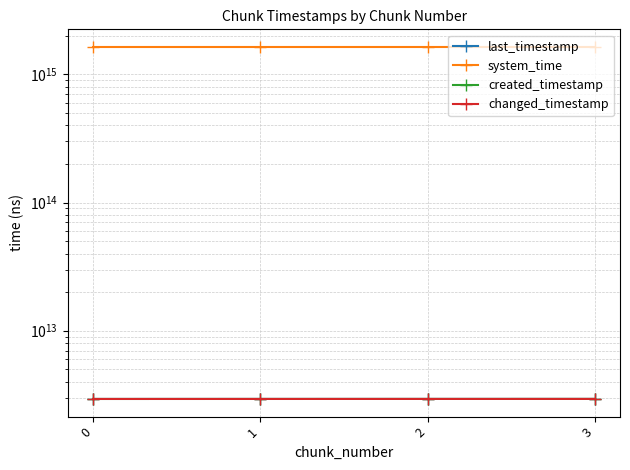

List the labels in order of last_timestamp value, smallest first.

0, 1, 2, 3